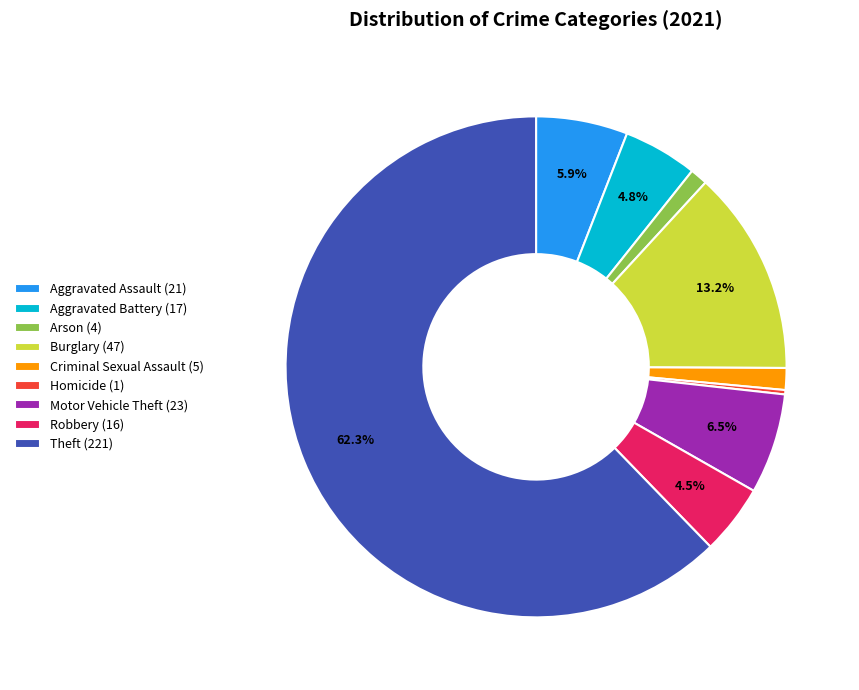

To the nearest percent, what is the average slice percentage?

11%